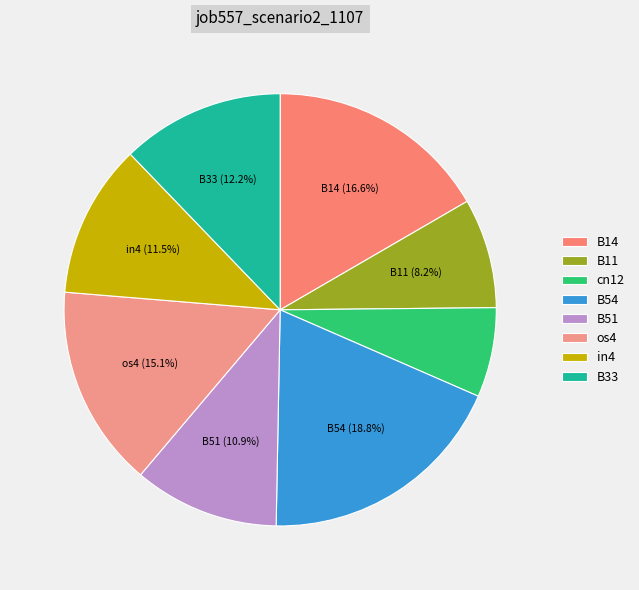

Combined, do B14 and os4 account for over 50%?

No